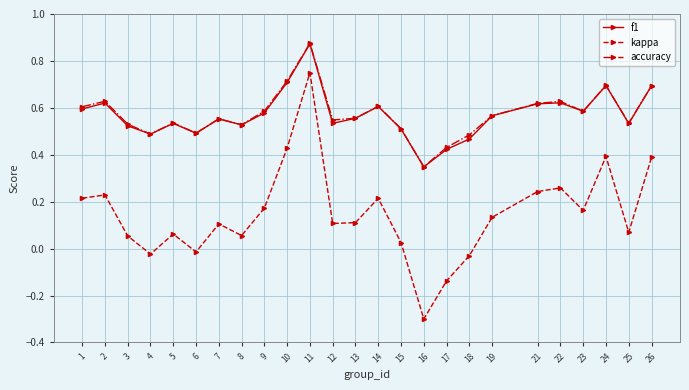

The value of f1 at 25 is 0.5. True or false?

True